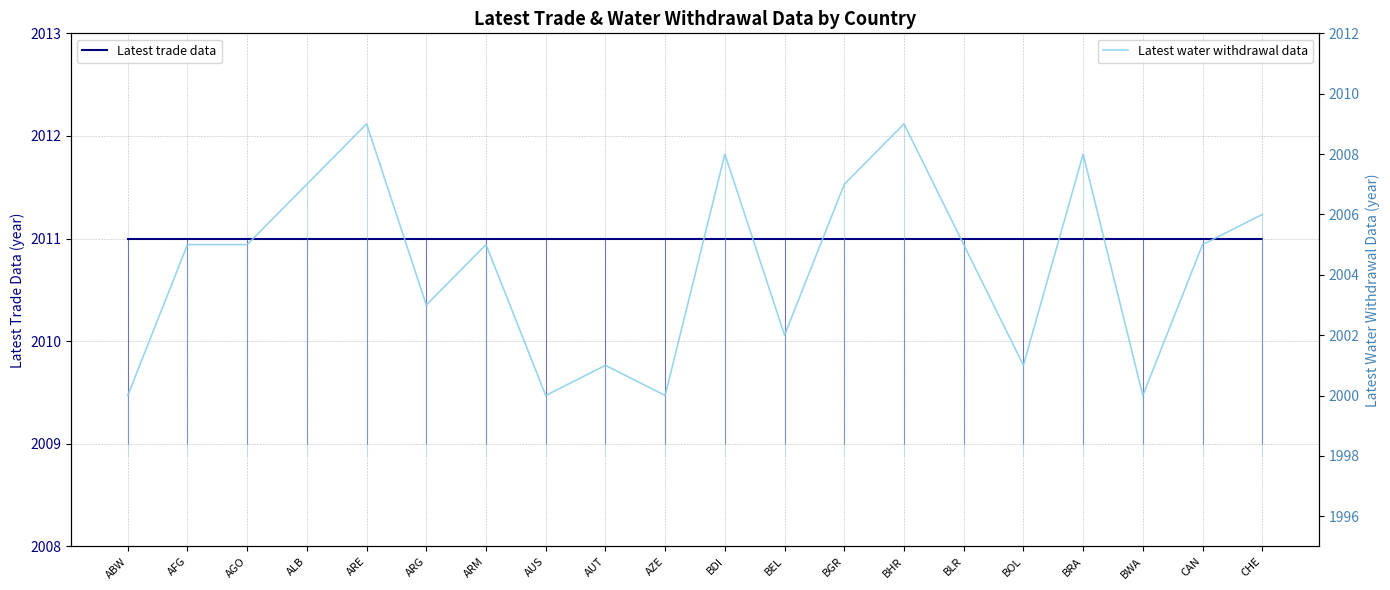

At which category does the chart reach its minimum across all series?

ABW